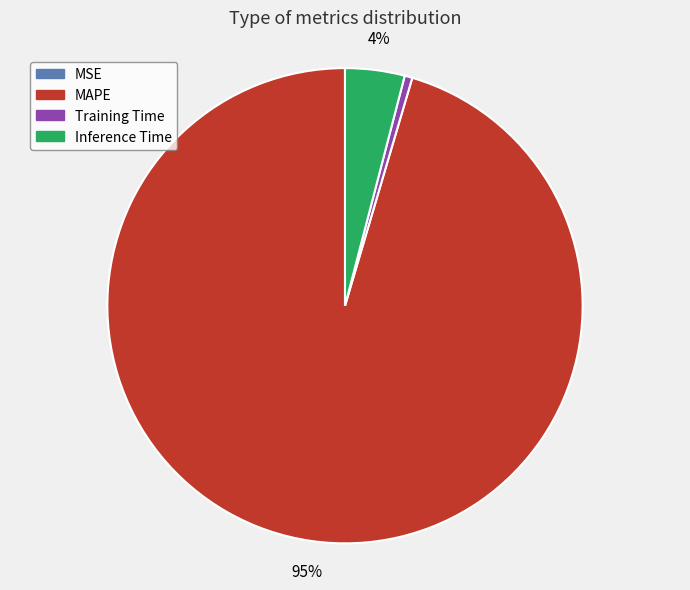

To the nearest percent, what is the average slice percentage?

25%